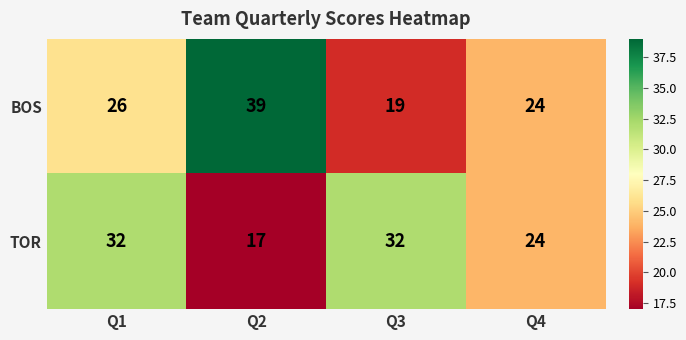

At which category is the sum across all series the highest?

Q1